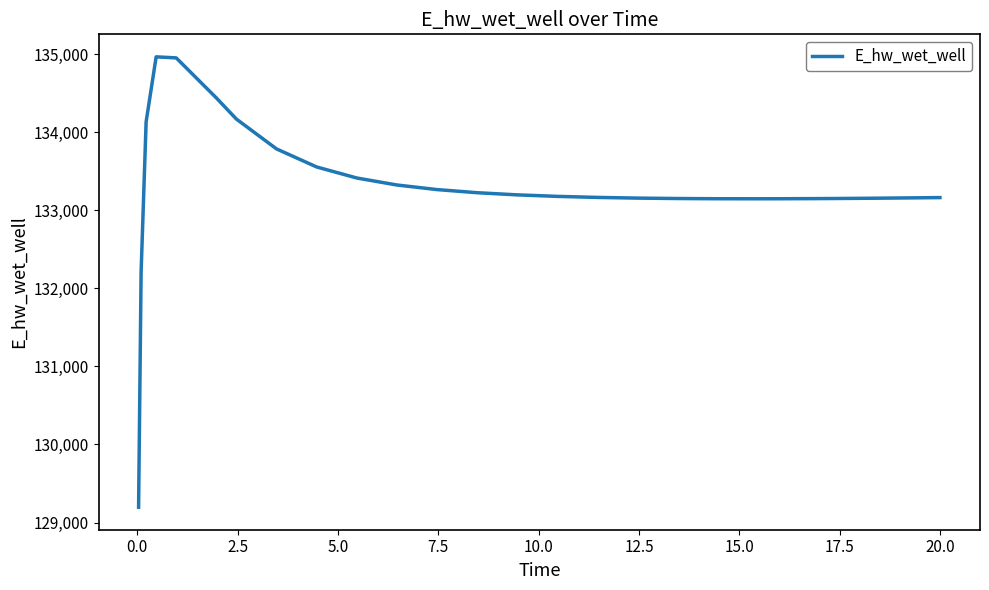

What is the smallest value displayed?

129196.1